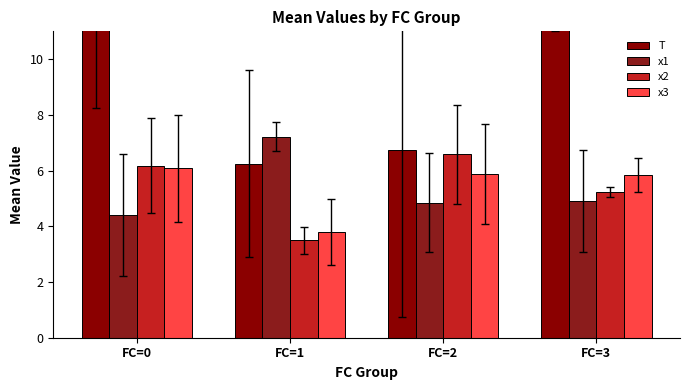

Which category has the highest value in the x3 series?

FC=0